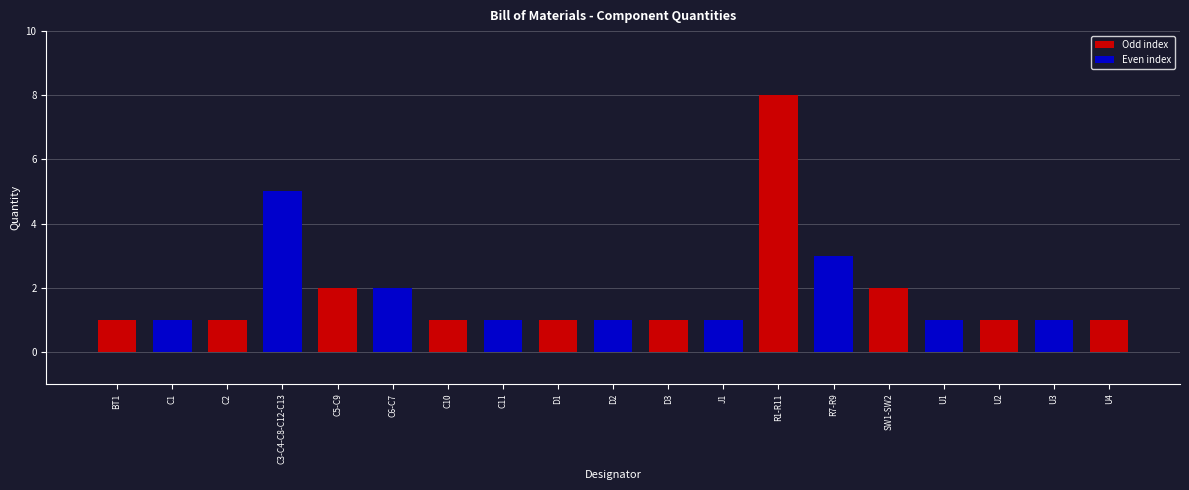

Reading left to right, extract all data points from this chart.

BT1=1	C1=1	C2=1	C3-C4-C8-C12-C13=5	C5-C9=2	C6-C7=2	C10=1	C11=1	D1=1	D2=1	D3=1	J1=1	R1-R11=8	R7-R9=3	SW1-SW2=2	U1=1	U2=1	U3=1	U4=1